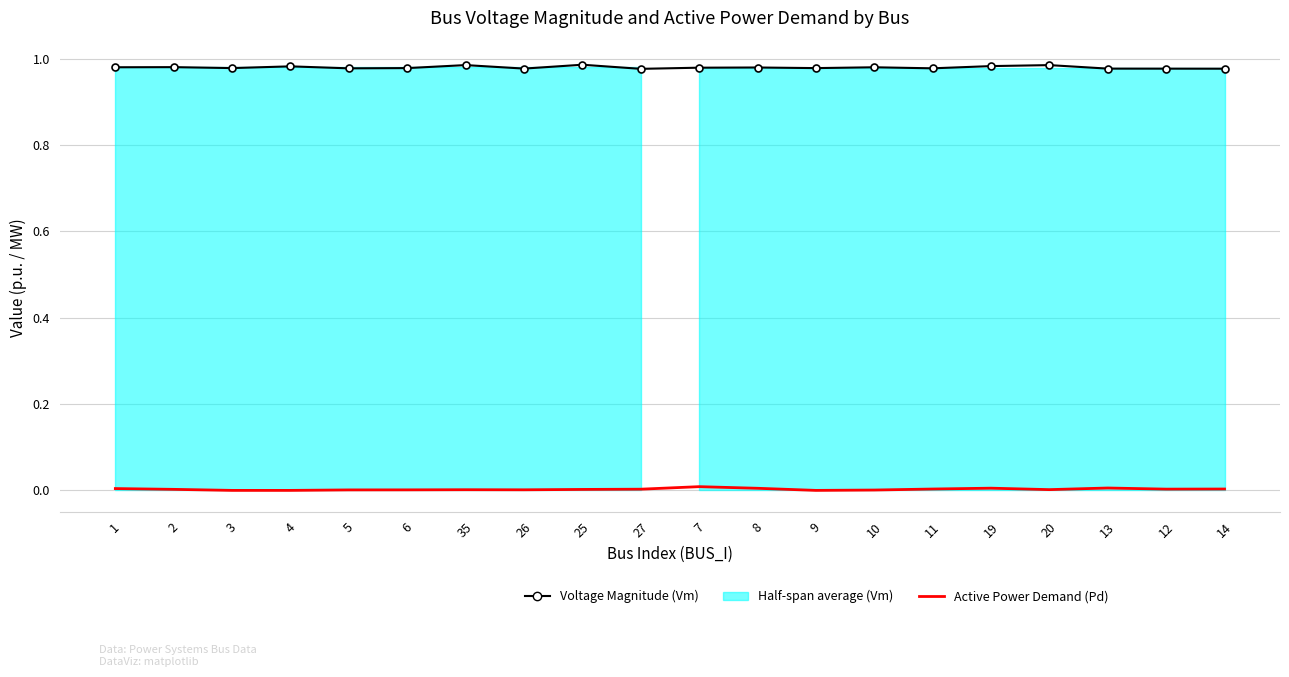

Where is Active Power Demand (Pd) nearest to the value 0?

3